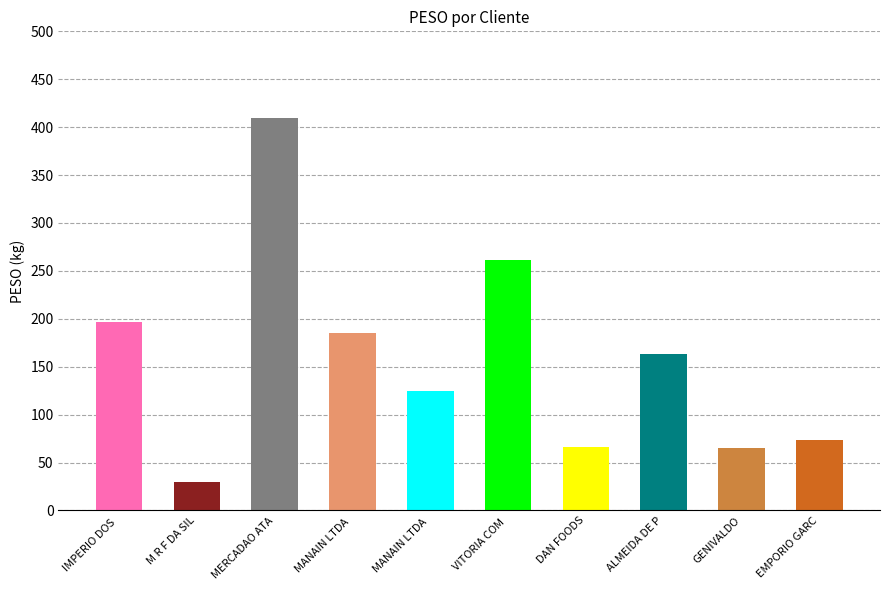

How many data points are above 163?

5